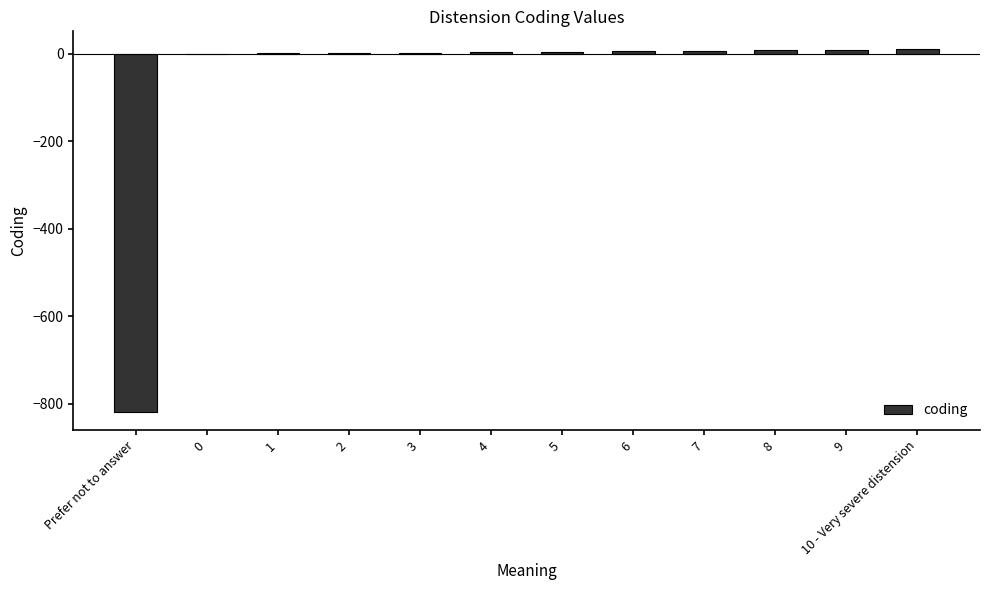

True or false: the data shows 7 at 7.

True